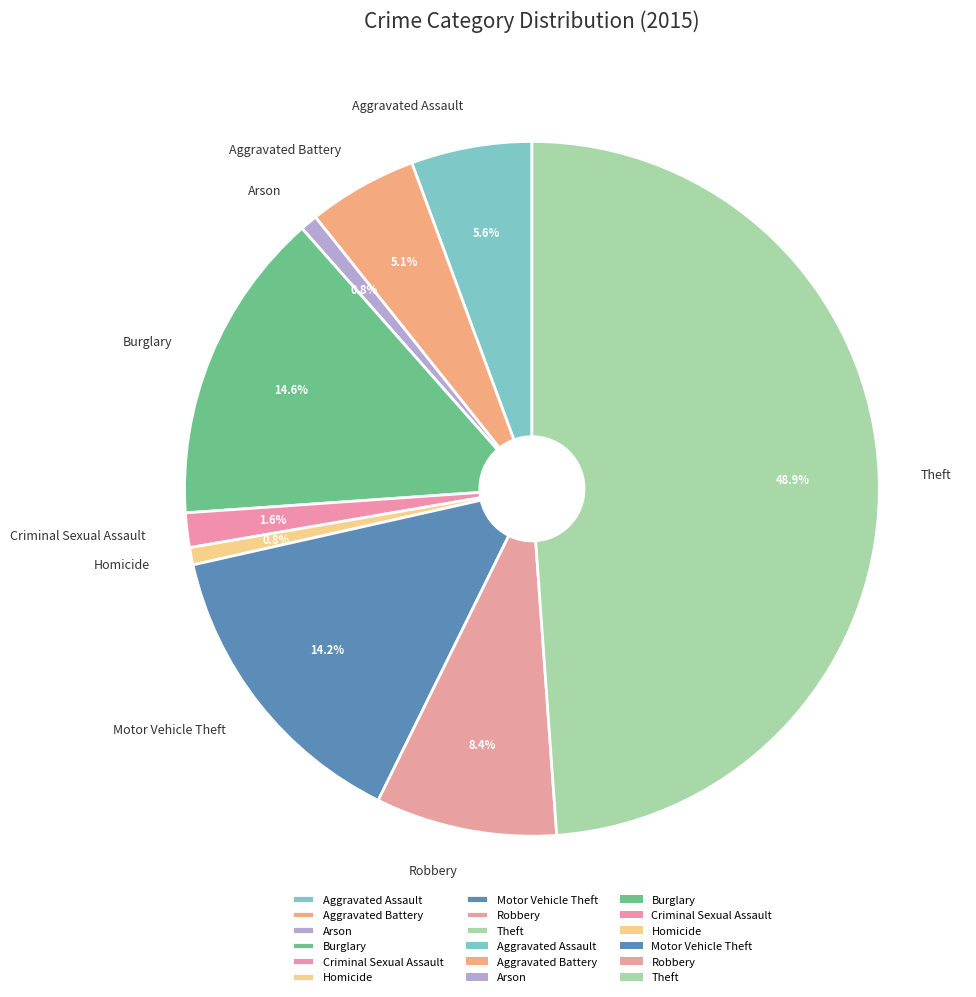

Which category has the biggest portion of the pie?

Theft